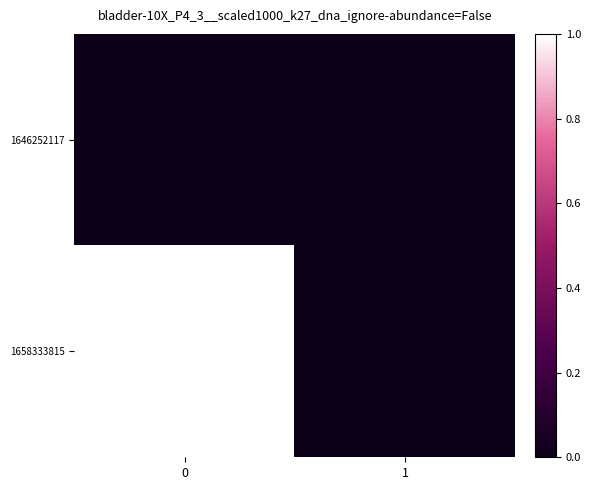

List the series in order of their peak value, highest first.

1658333815, 1646252117